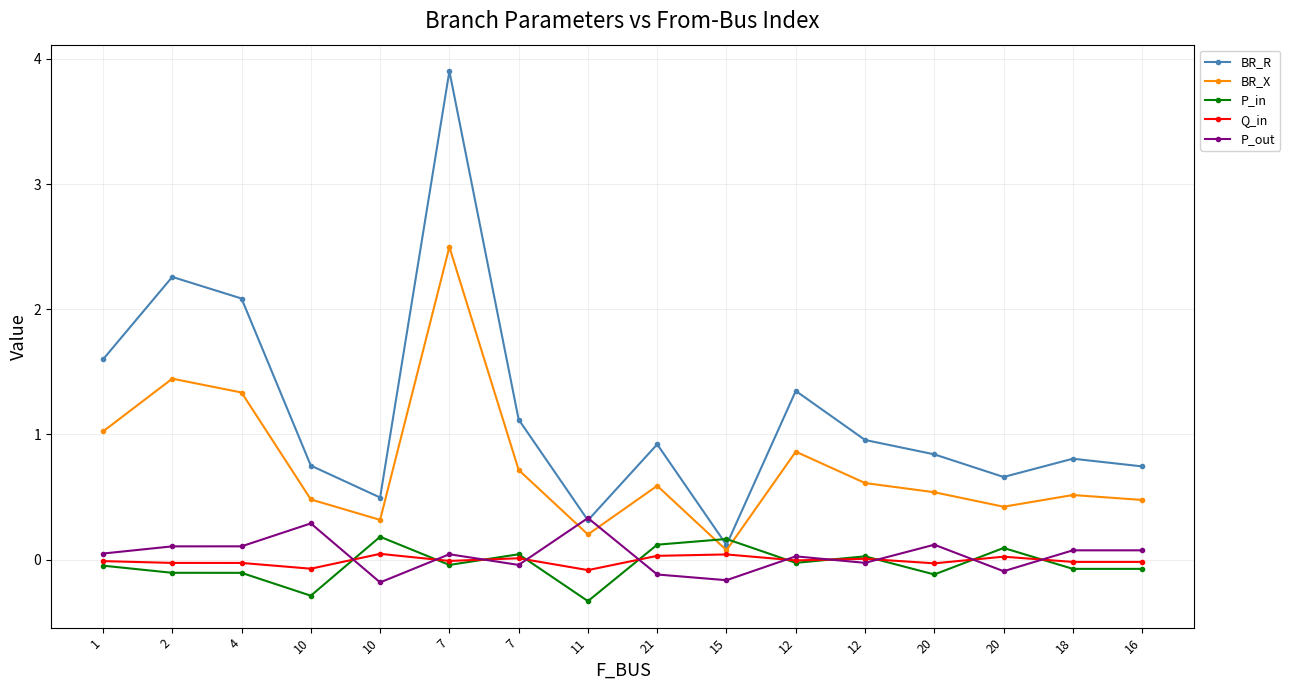

Reading left to right, what are all the values shown in this chart?

BR_R: 1=1.6	2=2.3	4=2.1	10=0.8	10=0.5	7=3.9	7=1.1	11=0.3	21=0.9	15=0.1	12=1.3	12=1.0	20=0.8	20=0.7	18=0.8	16=0.7
BR_X: 1=1.0	2=1.4	4=1.3	10=0.5	10=0.3	7=2.5	7=0.7	11=0.2	21=0.6	15=0.1	12=0.9	12=0.6	20=0.5	20=0.4	18=0.5	16=0.5
P_in: 1=-0.0	2=-0.1	4=-0.1	10=-0.3	10=0.2	7=-0.0	7=0.0	11=-0.3	21=0.1	15=0.2	12=-0.0	12=0.0	20=-0.1	20=0.1	18=-0.1	16=-0.1
Q_in: 1=-0.0	2=-0.0	4=-0.0	10=-0.1	10=0.0	7=-0.0	7=0.0	11=-0.1	21=0.0	15=0.0	12=-0.0	12=0.0	20=-0.0	20=0.0	18=-0.0	16=-0.0
P_out: 1=0.0	2=0.1	4=0.1	10=0.3	10=-0.2	7=0.0	7=-0.0	11=0.3	21=-0.1	15=-0.2	12=0.0	12=-0.0	20=0.1	20=-0.1	18=0.1	16=0.1